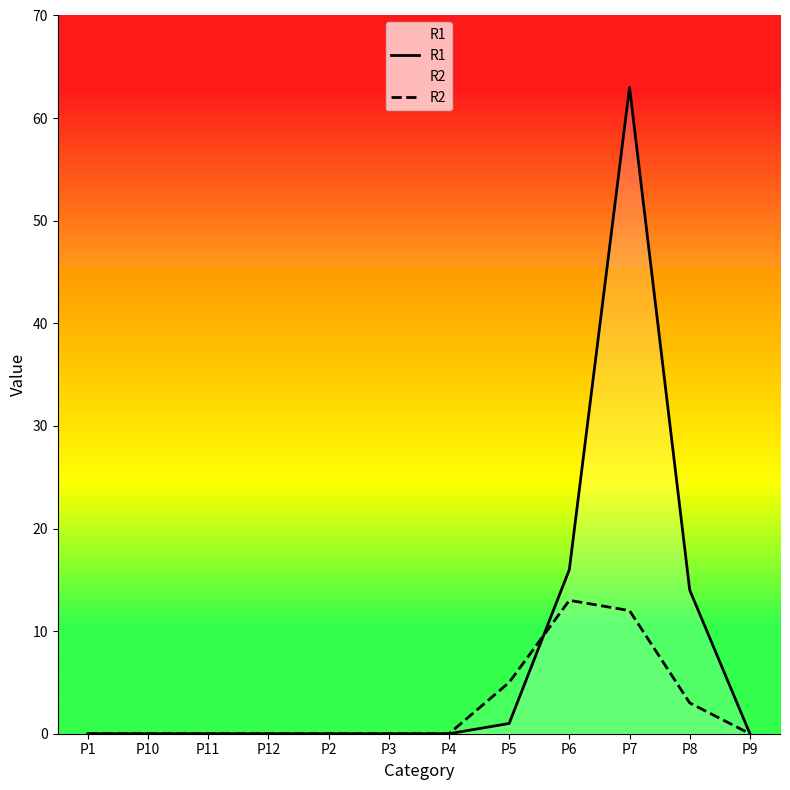

Reading right to left, list all the values displayed in this chart.

R1: 0	14	63	16	1	0	0	0	0	0	0	0
R2: 0	3	12	13	5	0	0	0	0	0	0	0